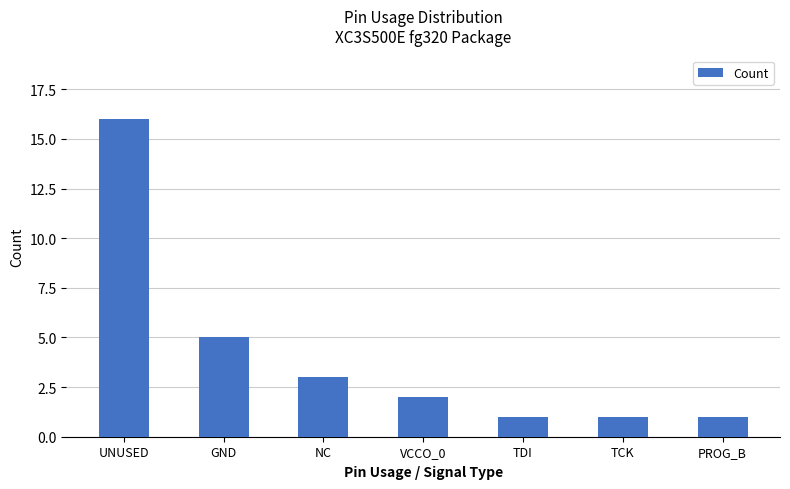

What is the average value?

4